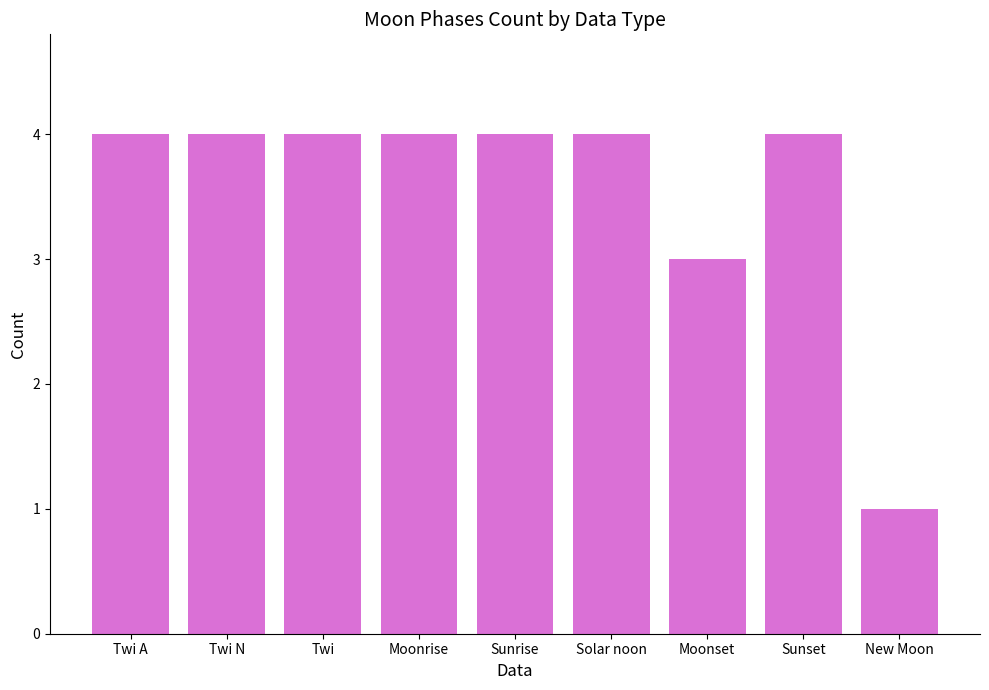

What is the greatest value displayed?

4